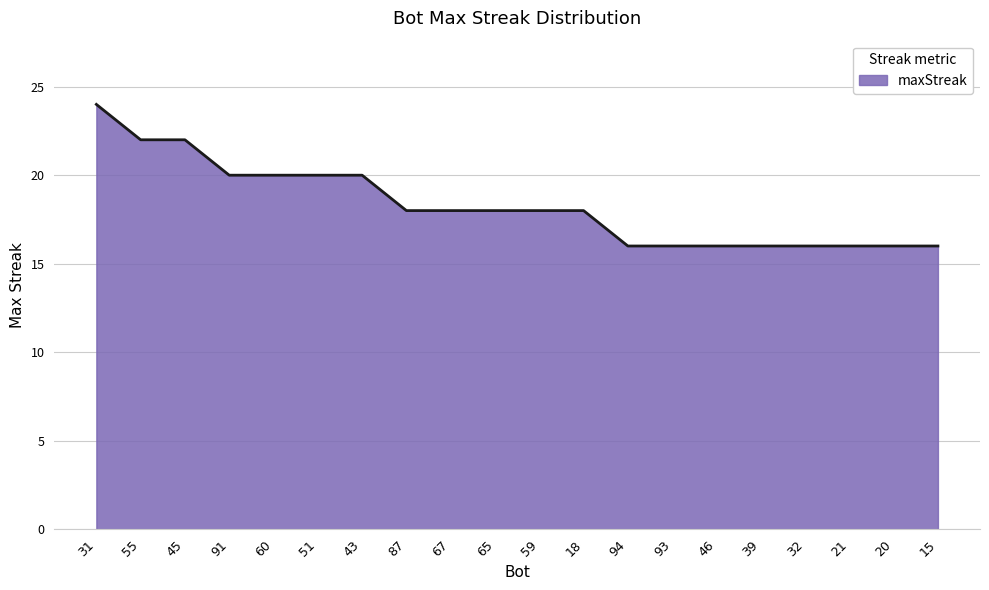

Is it true that the value at 15 is 16?

True